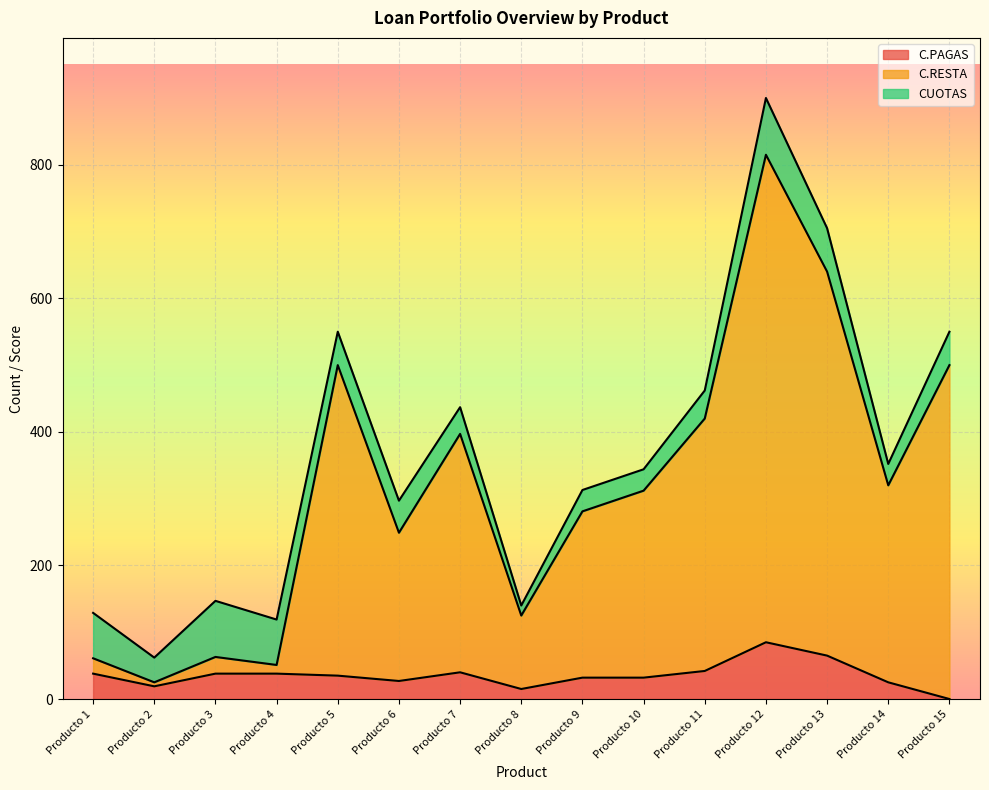

What is the maximum value for C.PAGAS?

85